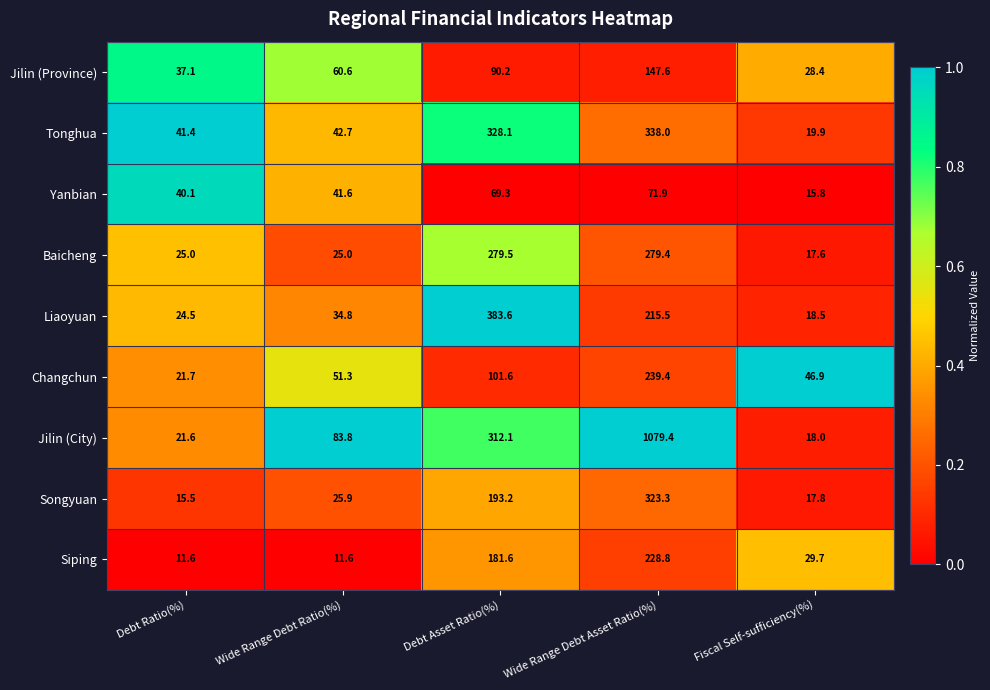

What is the difference between the Changchun values at Wide Range Debt Ratio(%) and Wide Range Debt Asset Ratio(%)?

188.1